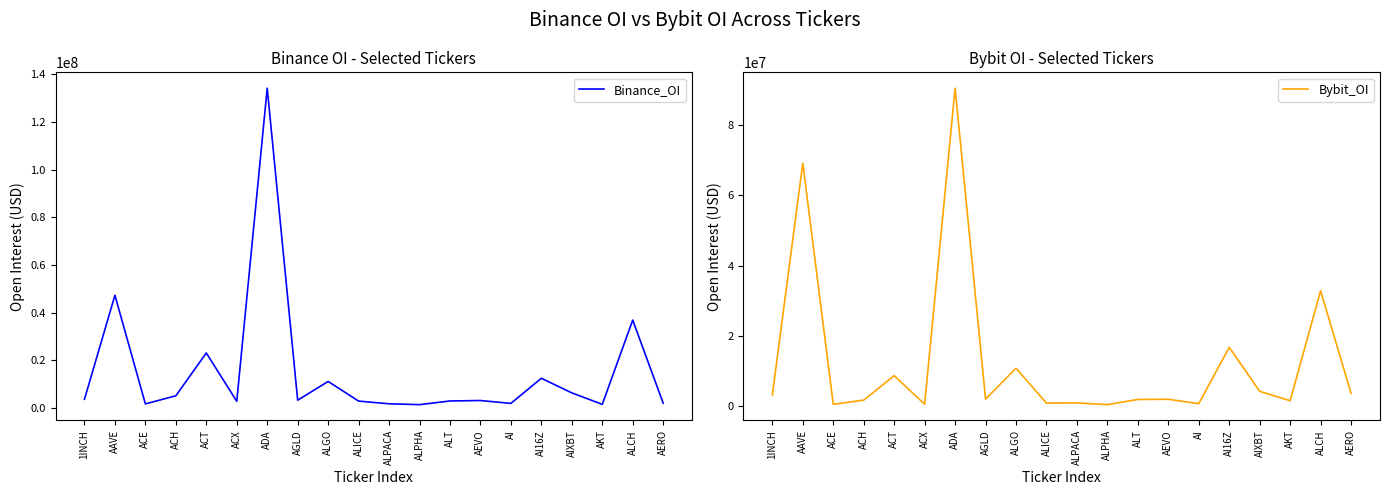

Read the Binance_OI value at ALPHA, to the nearest 50.

1397850